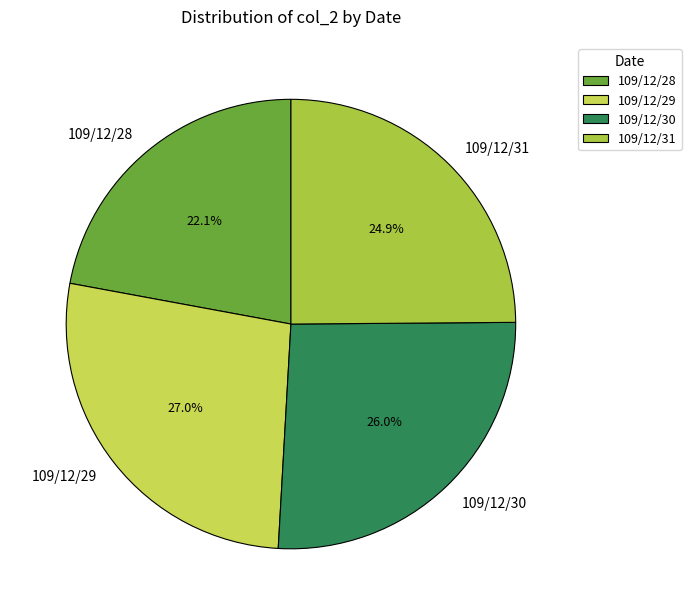

Count the number of slices in the pie.

4